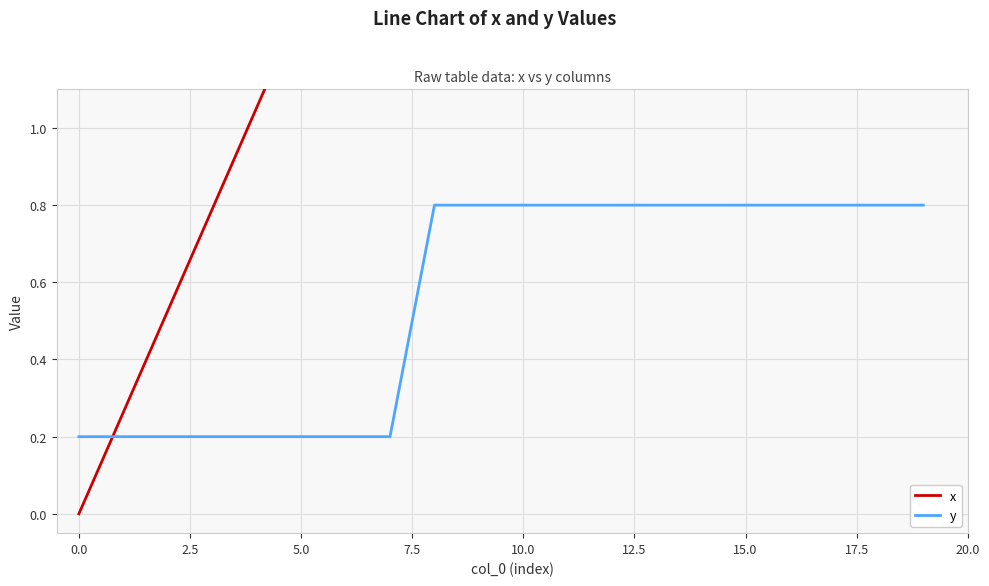

What is the highest value of the y series?

0.8